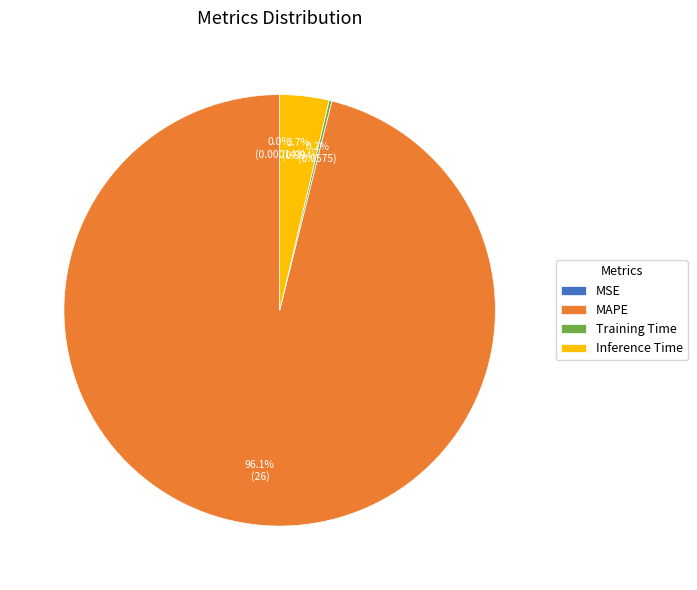

What percentage is NOT represented by Inference Time?

96.3%